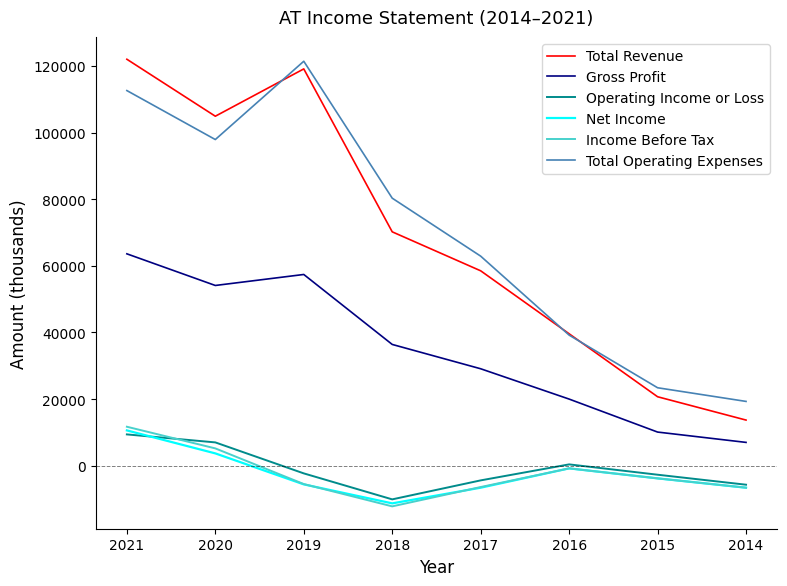

Does the chart display data point markers on the line(s)?

No